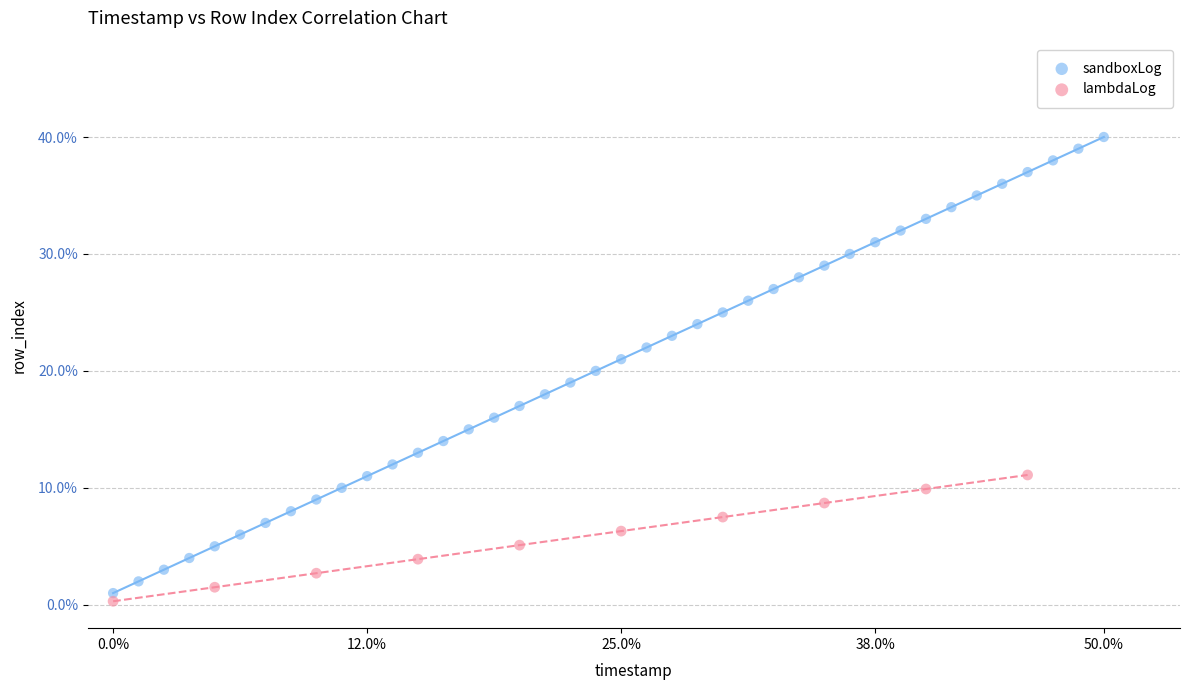

Which series has the largest Y range (max minus min)?

sandboxLog